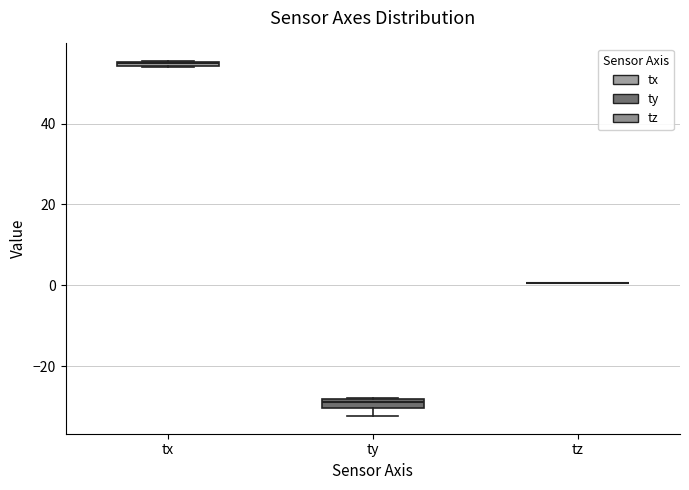

Where is the upper edge of the box for ty on the y-axis? The values are not printed on the chart, so give them approximately, as read against the axis.

-28